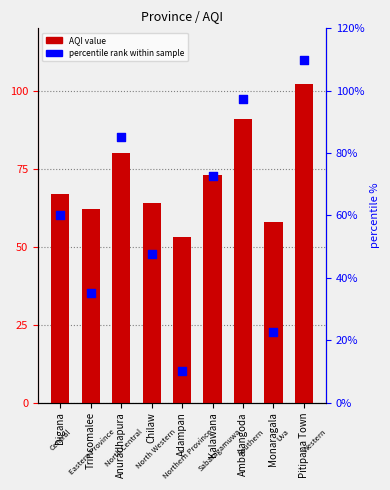

At how many categories does at least one series exceed 109?

1